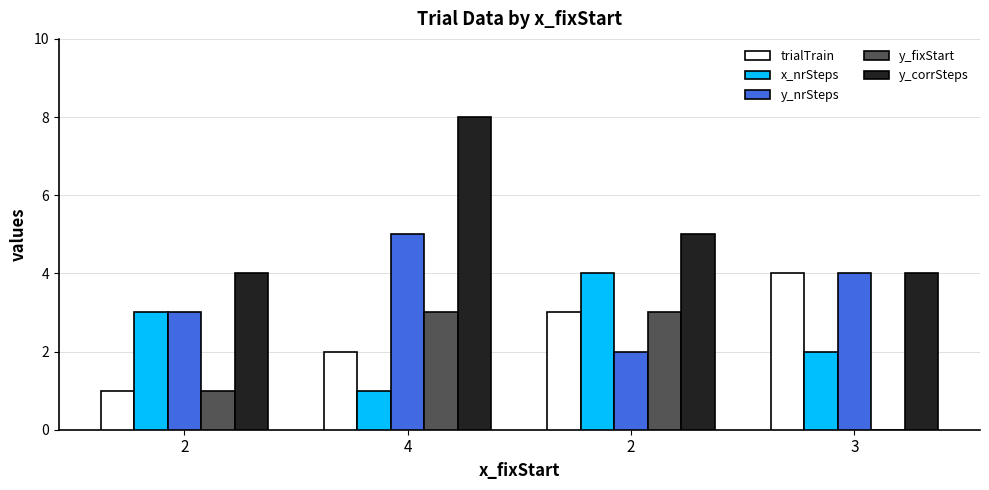

What is the average value of the y_corrSteps series?

5